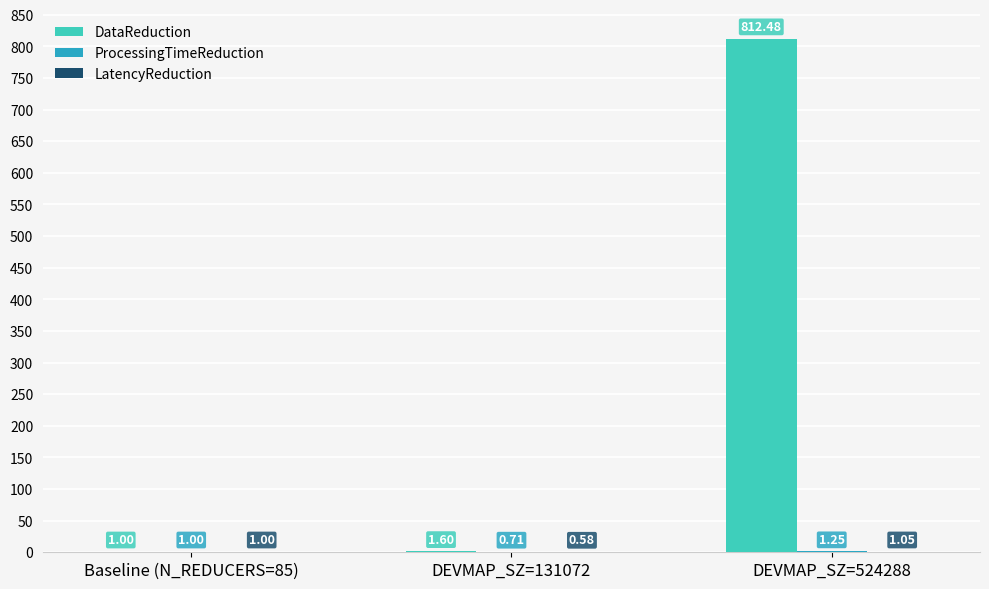

At which category is the sum across all series the highest?

DEVMAP_SZ=524288